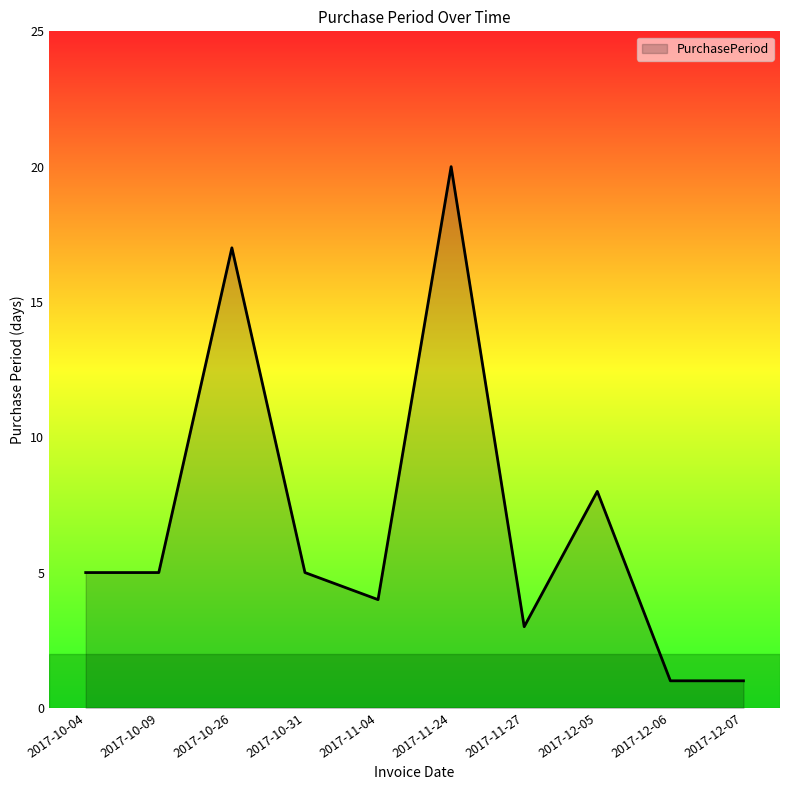

Which has a higher value, 2017-11-24 or 2017-11-04?

2017-11-24